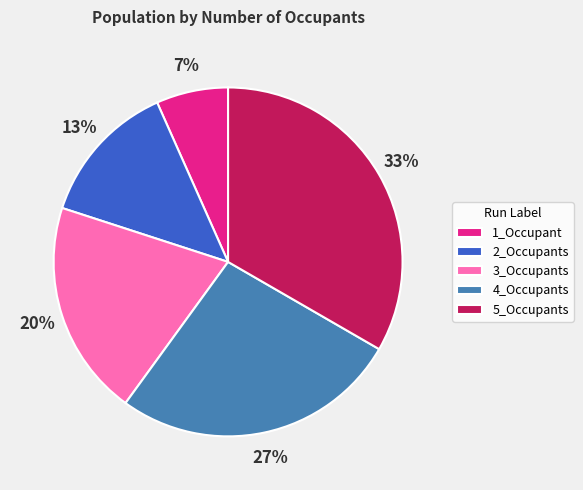

Do 3_Occupants and 5_Occupants together represent more than half of the pie?

Yes